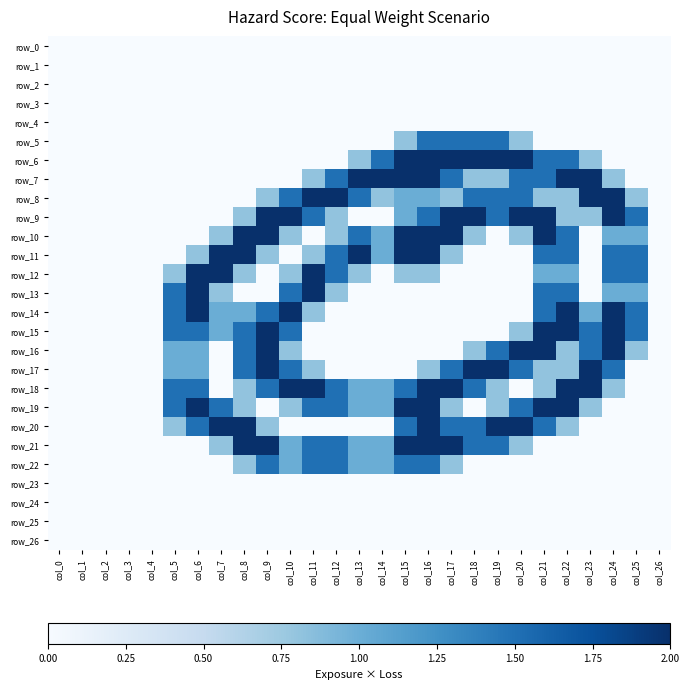

Which category has the lowest value across all series?

col_0